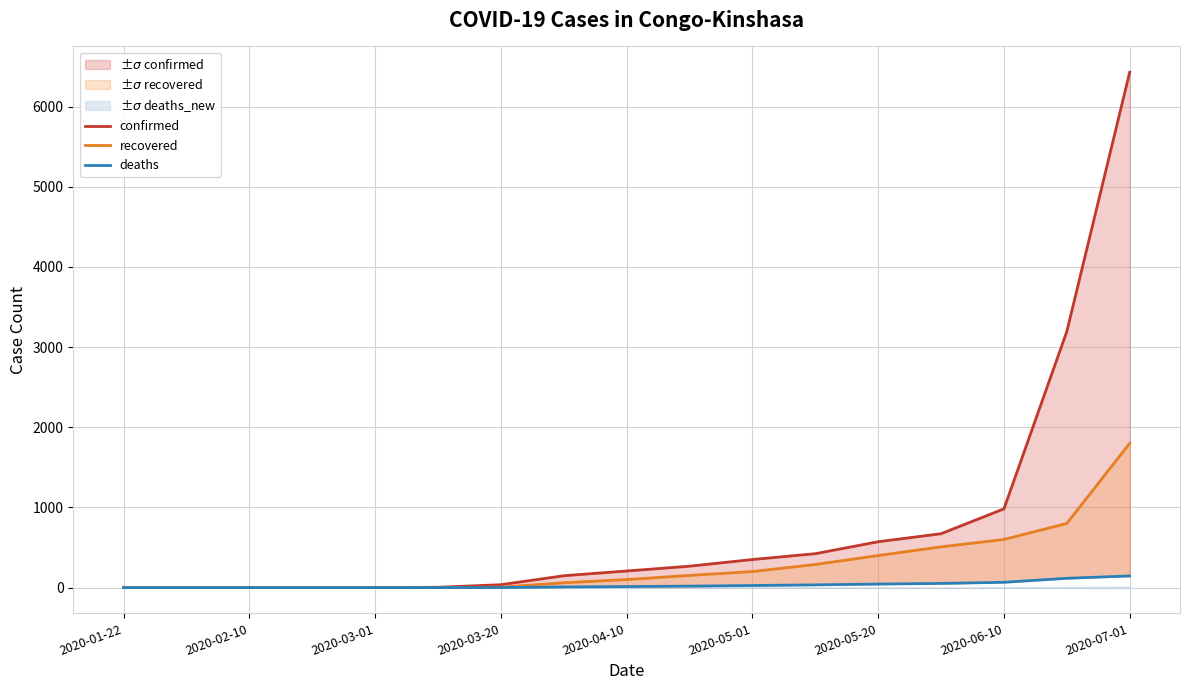

What is the maximum value for deaths?

145